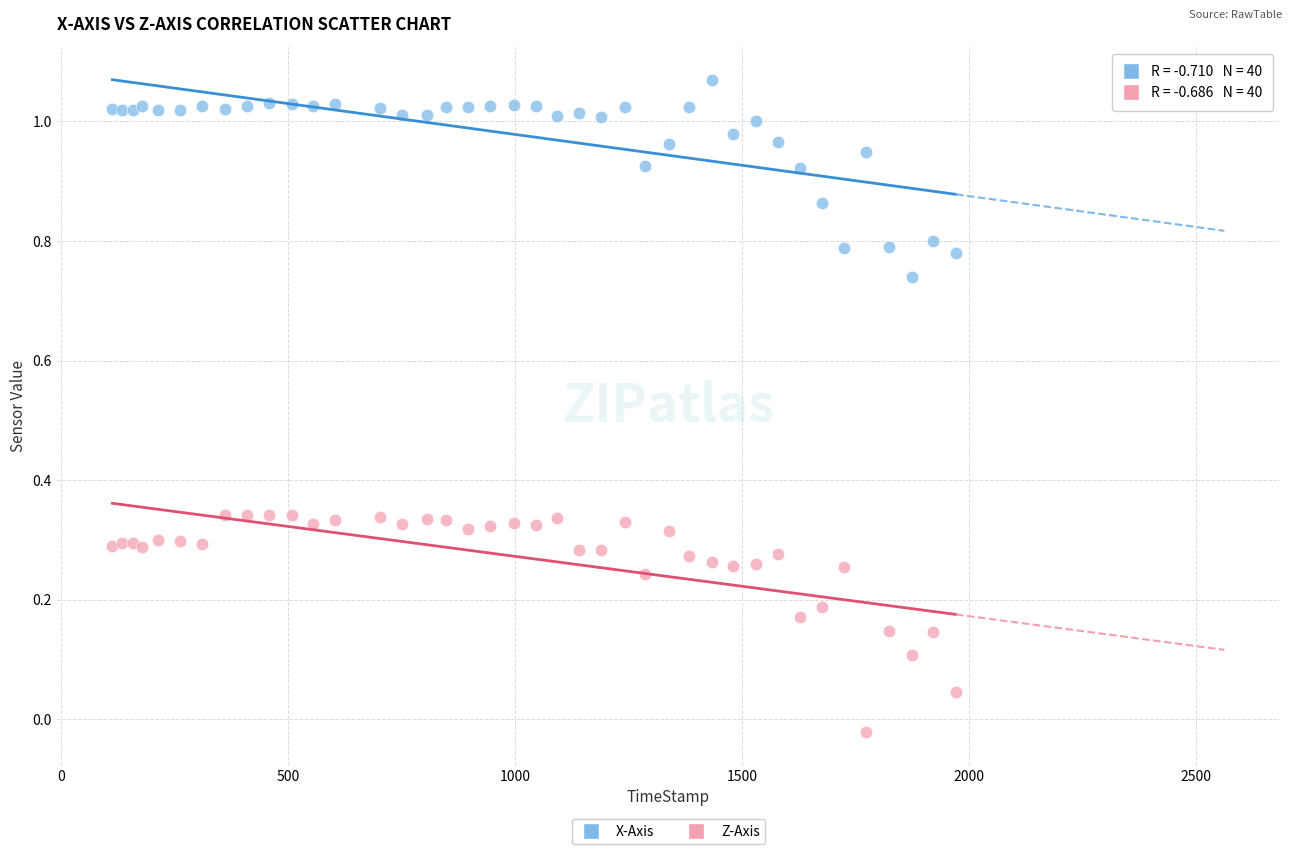

Which series contains the lowest Y value?

Z-Axis